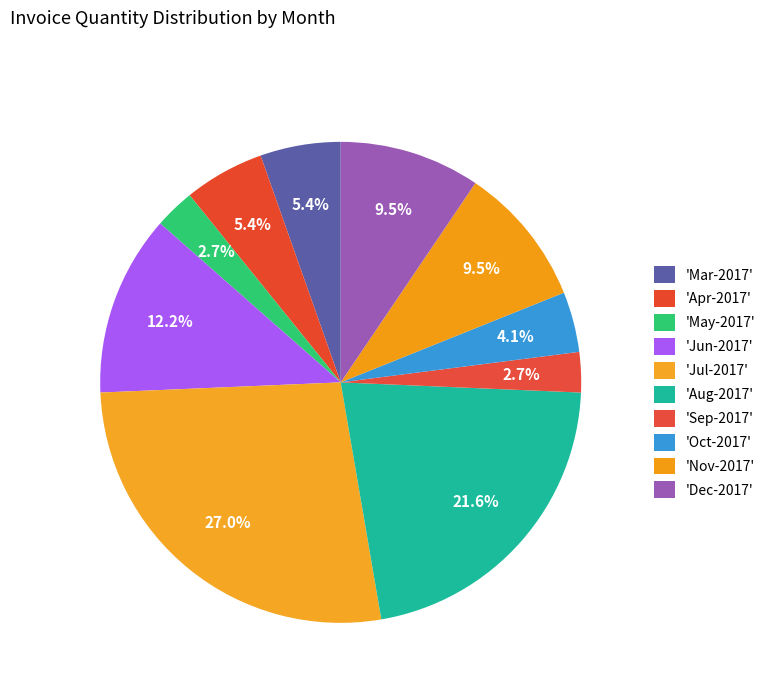

Is there any slice that represents more than half of the pie?

No